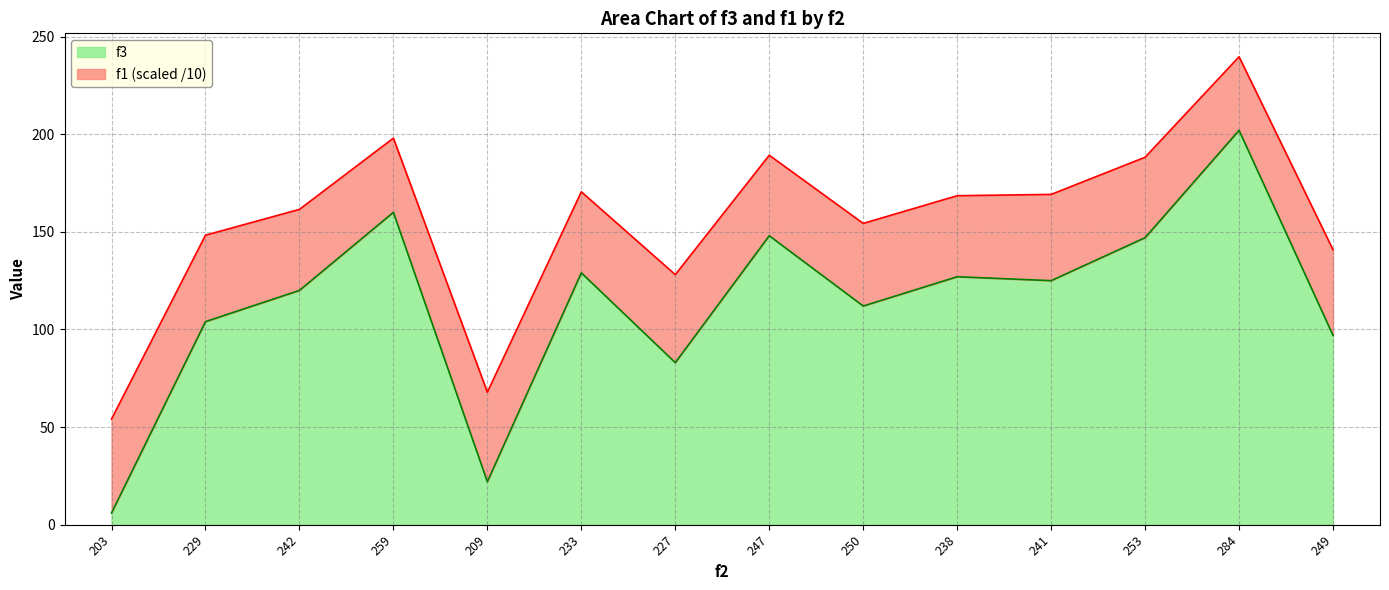

How many interior local peaks (higher than both neighbors) does the data have?

5